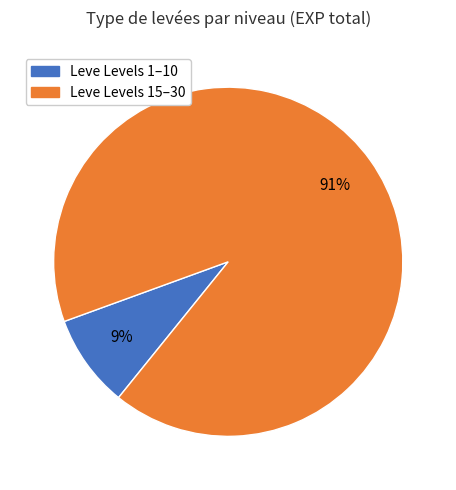

How many slices are in this pie chart?

2